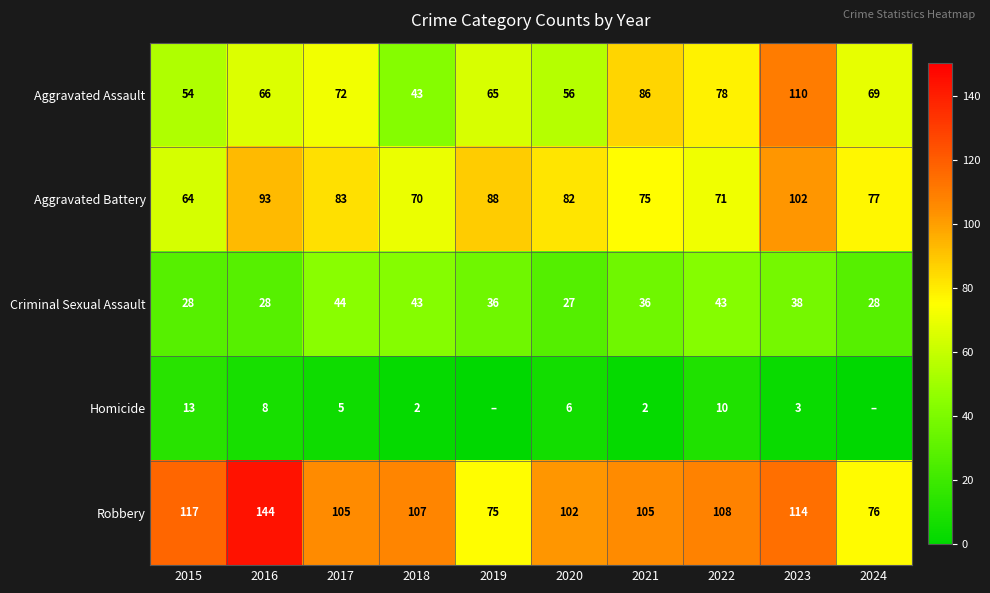

At how many categories does at least one series exceed 19?

10